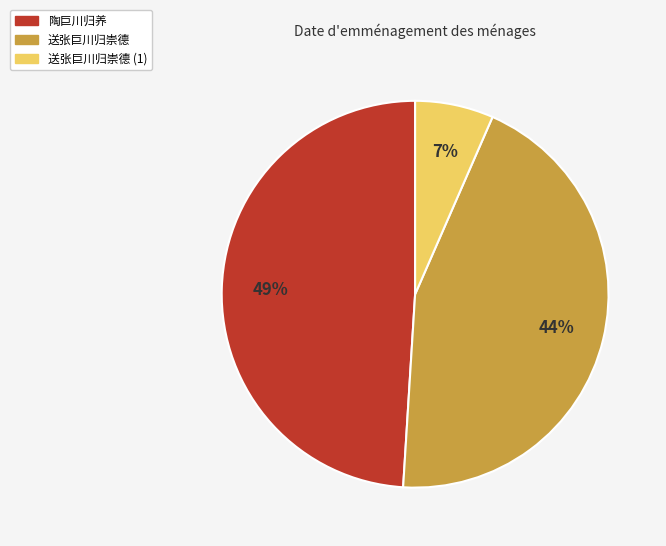

To the nearest percent, what is the average slice percentage?

33%